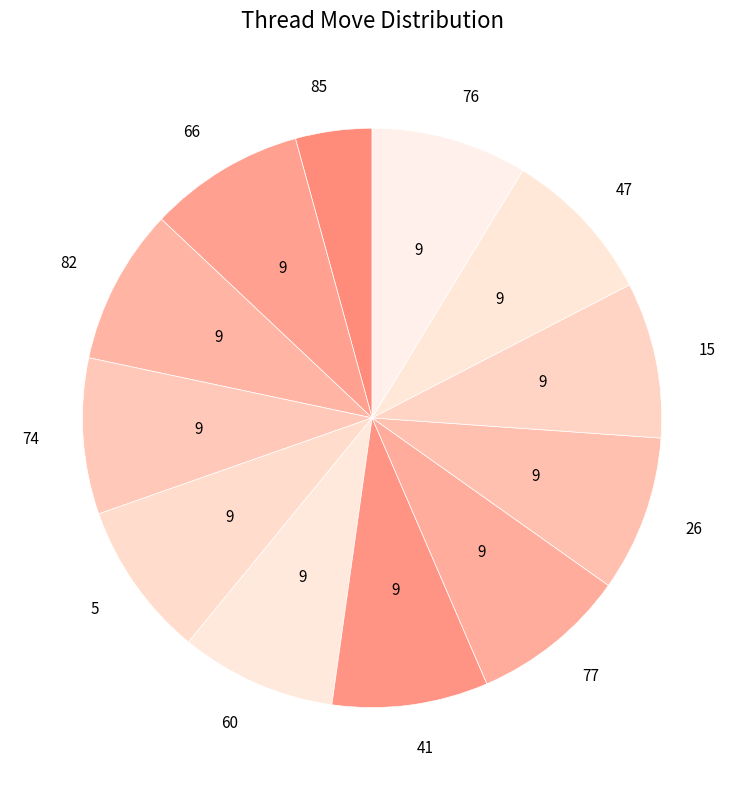

Does 41 account for over 50% of the chart?

No